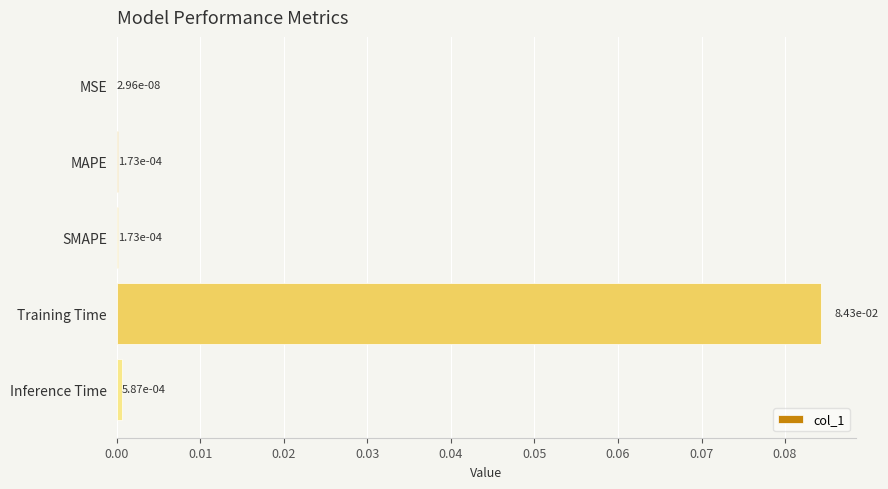

What is the maximum value shown in the chart?

0.1